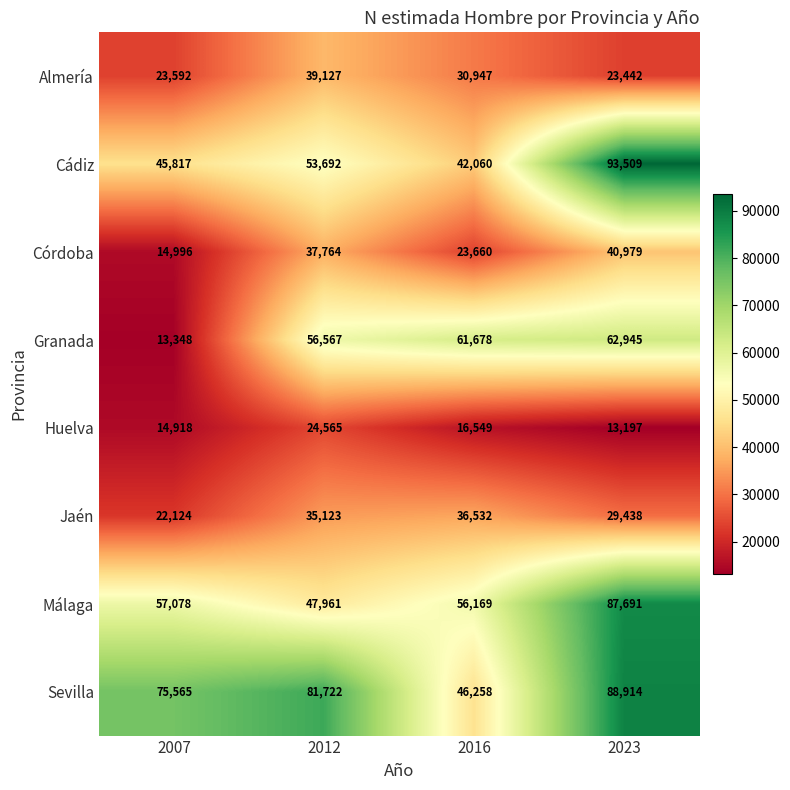

What is the spread (max minus min) of values at 2023?

80312